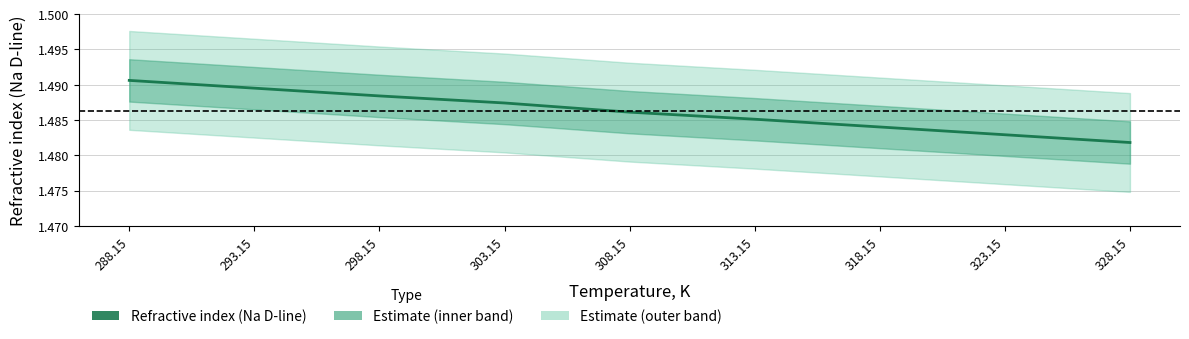

What is the average value?

1.5